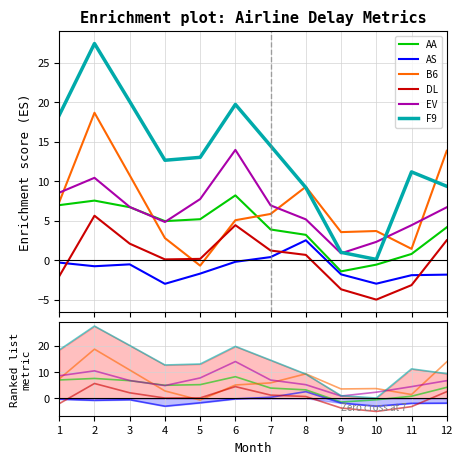

What is the value of the B6 point at the 12th from the left?

13.8